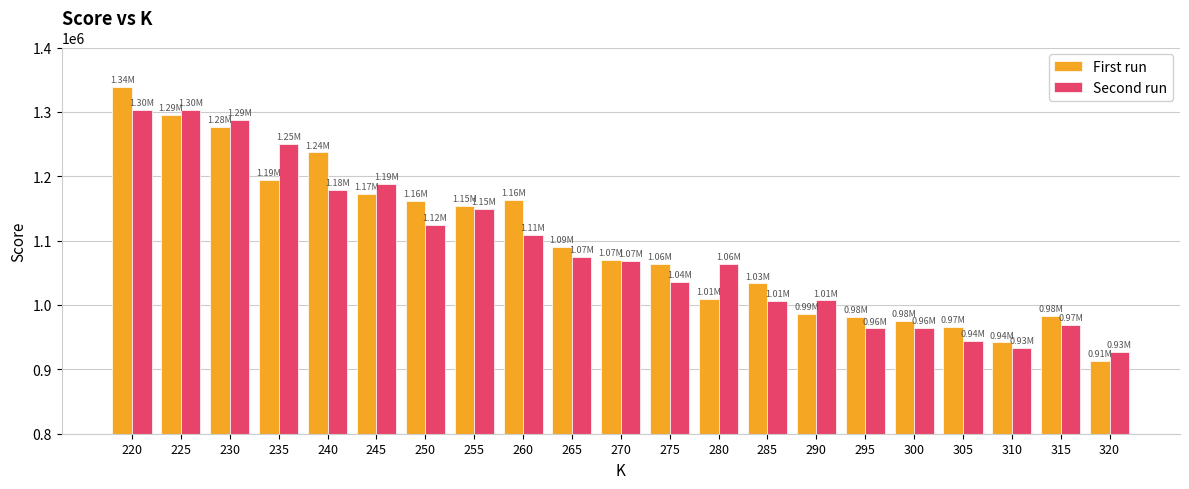

What is the sum of all Second run values?

22850995.6